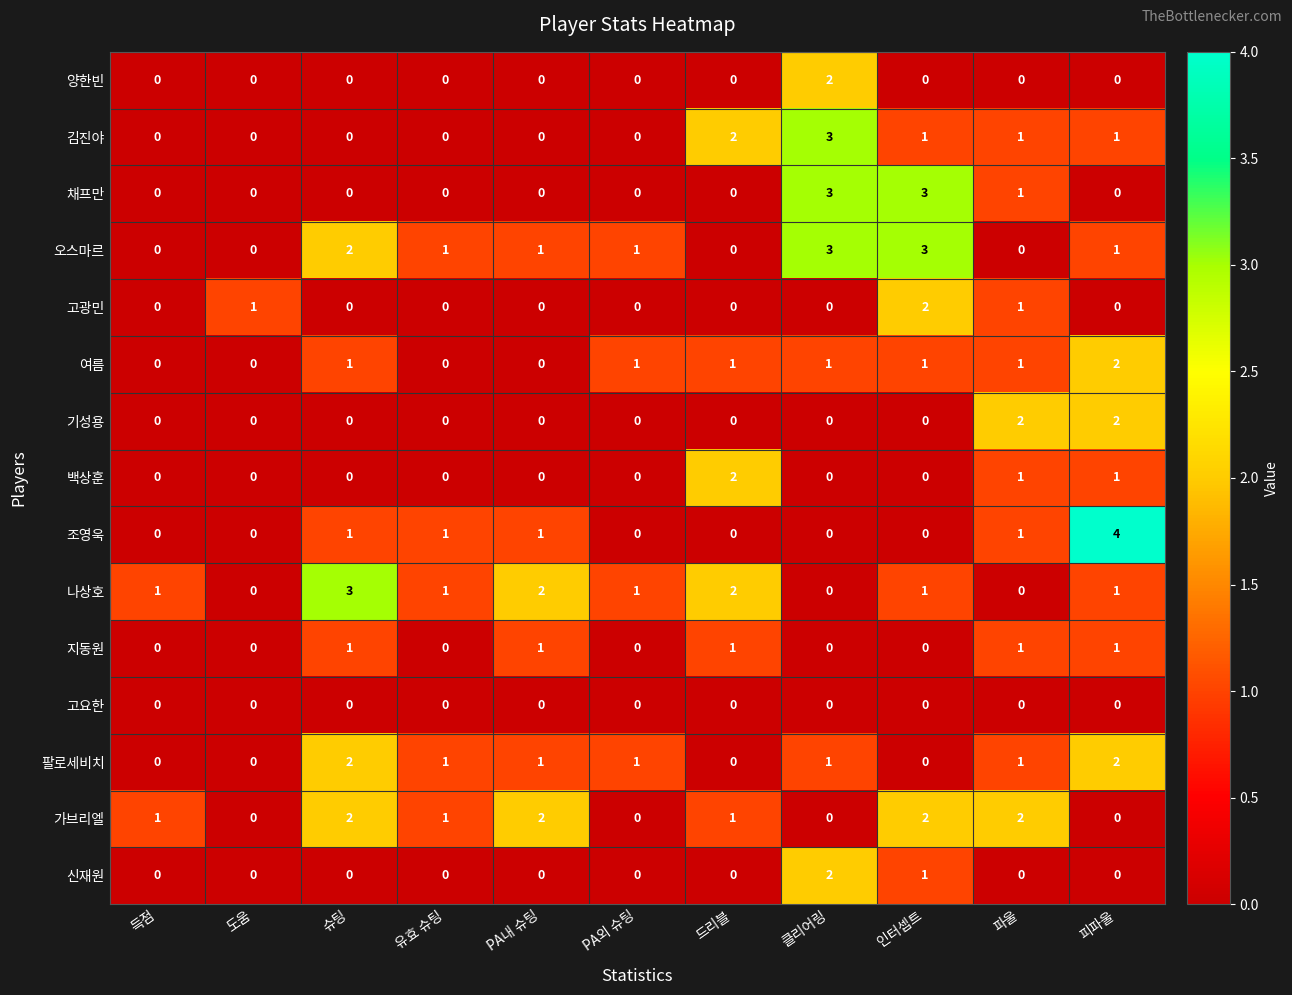

Which label corresponds to the largest value in the chart?

피파울